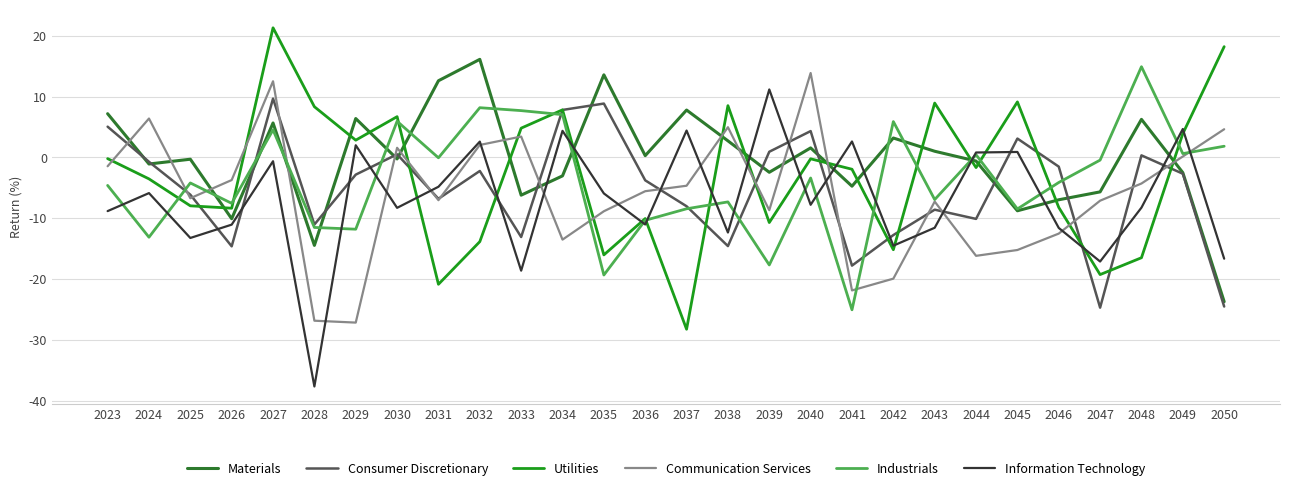

True or false: Consumer Discretionary has a value of 0.5 at 2030.

True